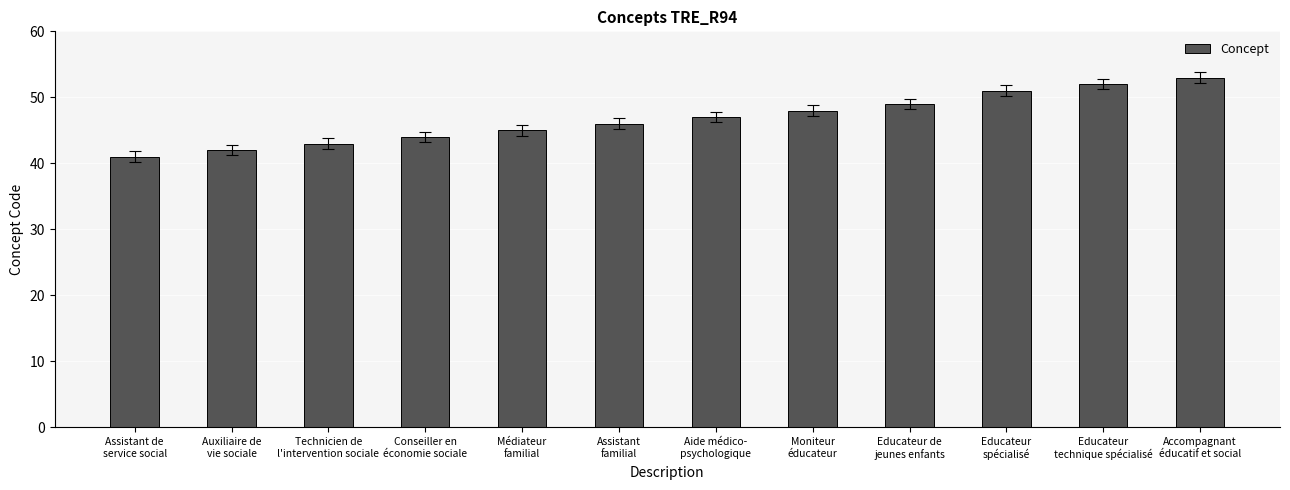

Approximately how many times larger is the value at Educateur de
jeunes enfants compared to Conseiller en
économie sociale?

1.1